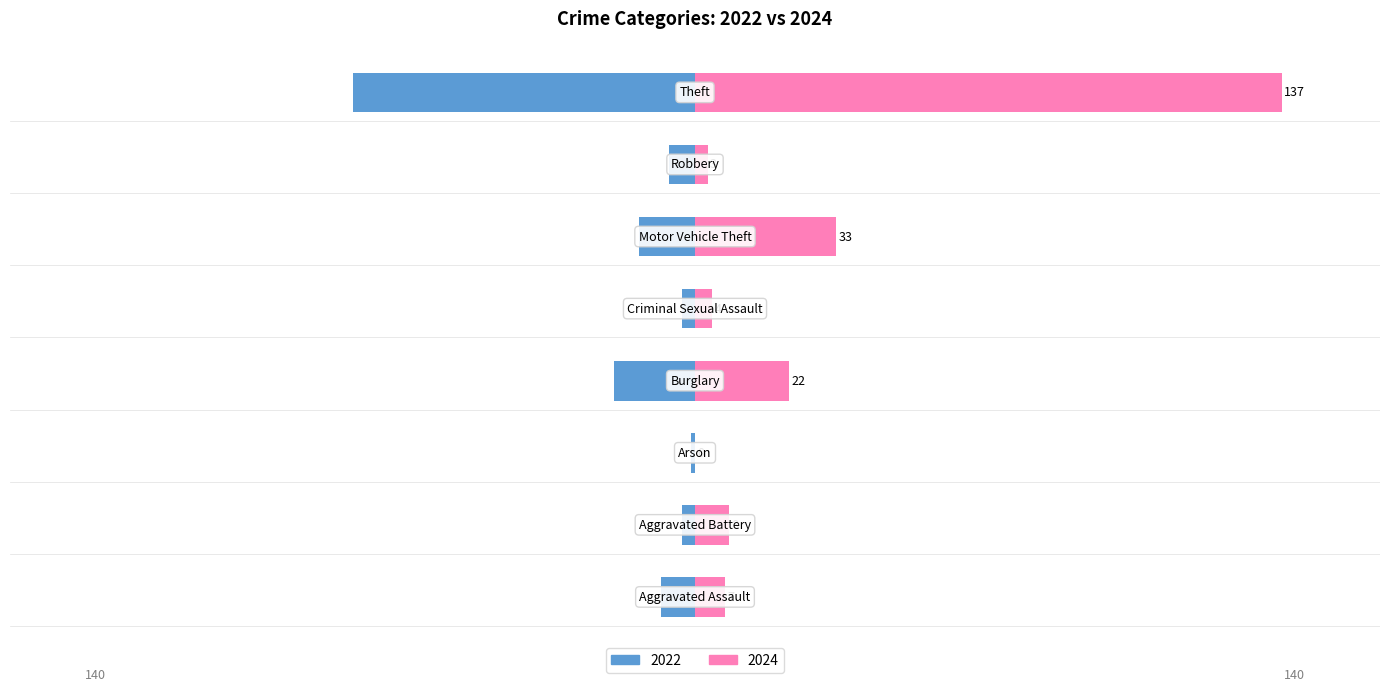

Reading right to left, transcribe all the data shown in this chart.

2022: -80	-6	-13	-3	-19	-1	-3	-8
2024: 137	3	33	4	22	0	8	7